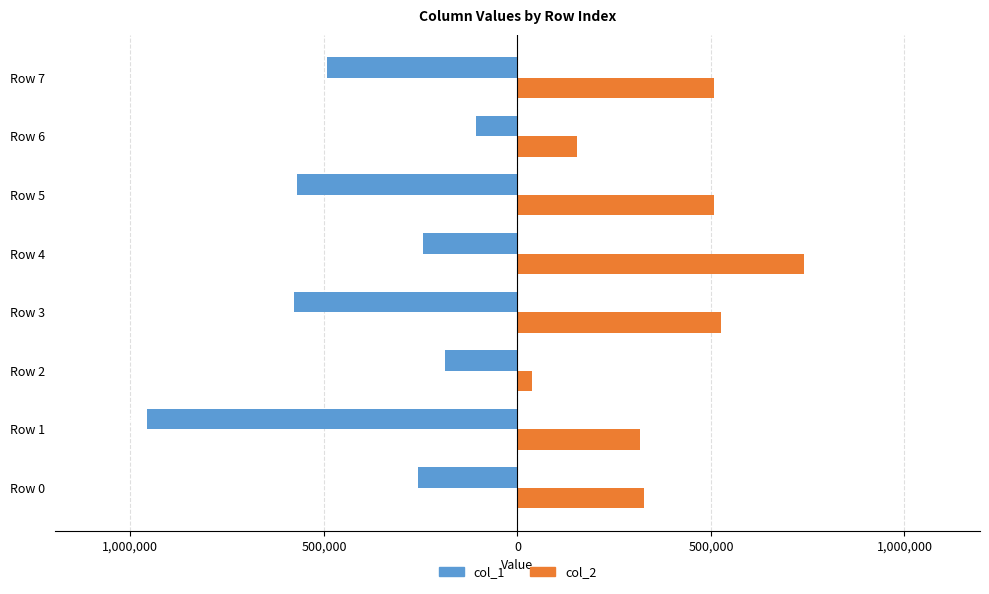

What are all the series names shown in the legend?

col_1, col_2